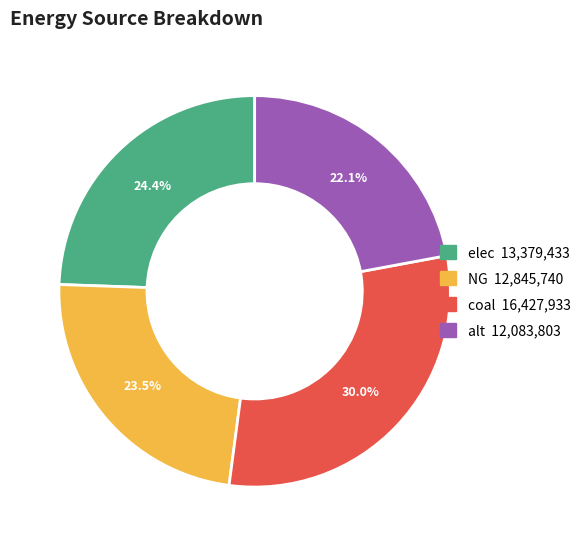

To the nearest percent, what percentage of the pie is coal?

30%